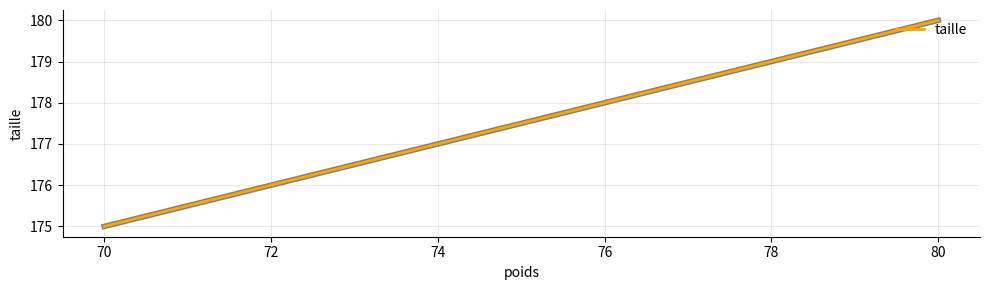

Does the chart display data point markers on the line(s)?

No